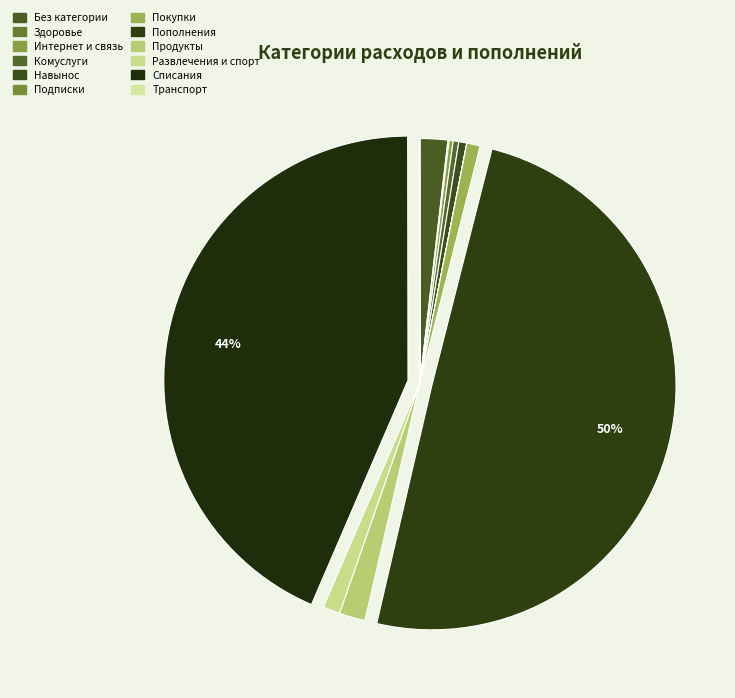

Between Пополнения and Развлечения и спорт, which is larger?

Пополнения